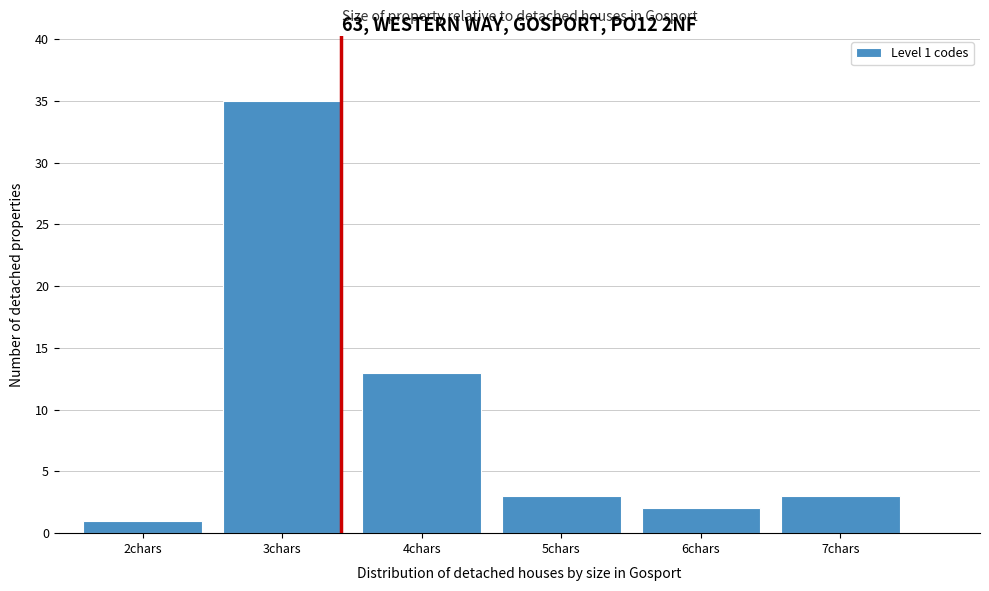

Reading left to right, extract all data points from this chart.

1	35	13	3	2	3